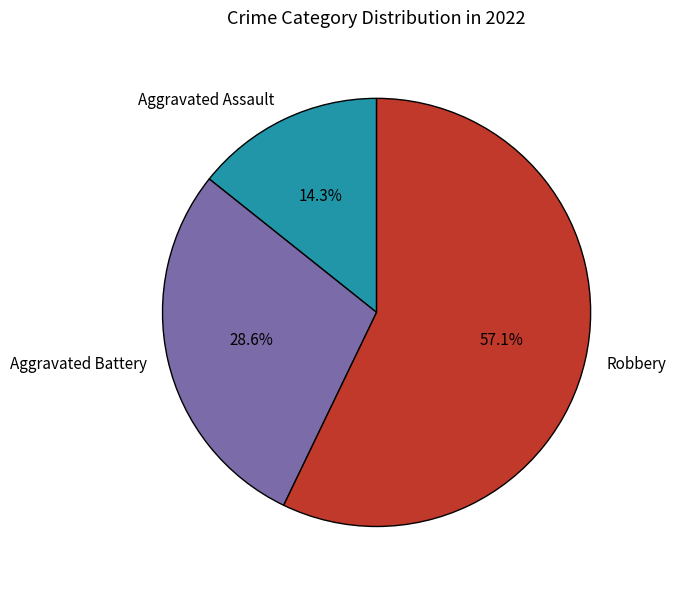

The Aggravated Battery slice represents 29% of the pie. True or false?

True